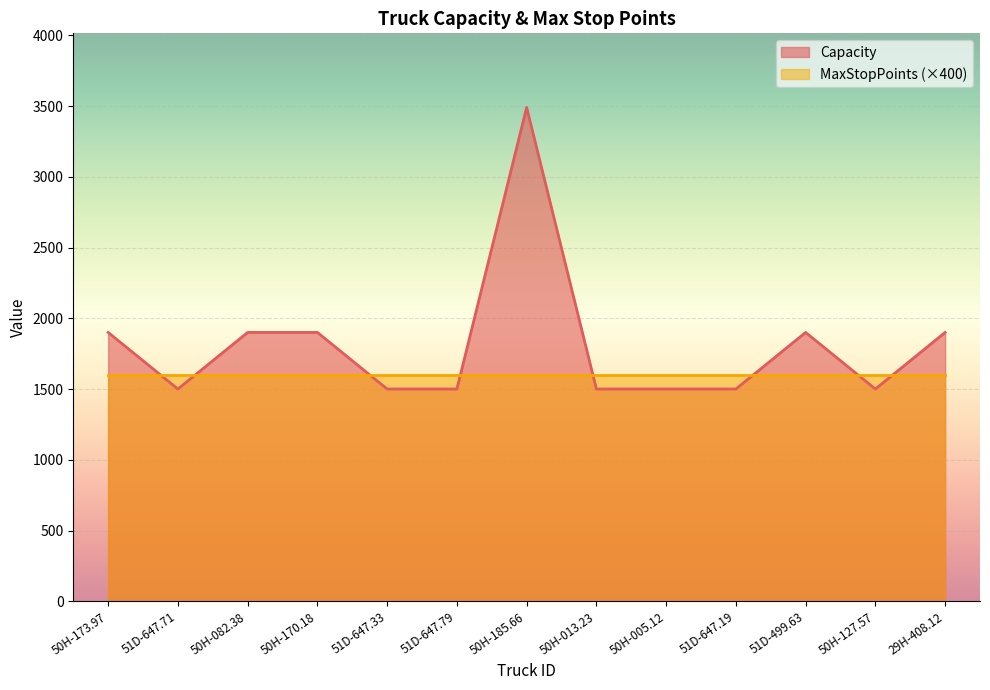

Where is the first local minimum?

51D-647.71